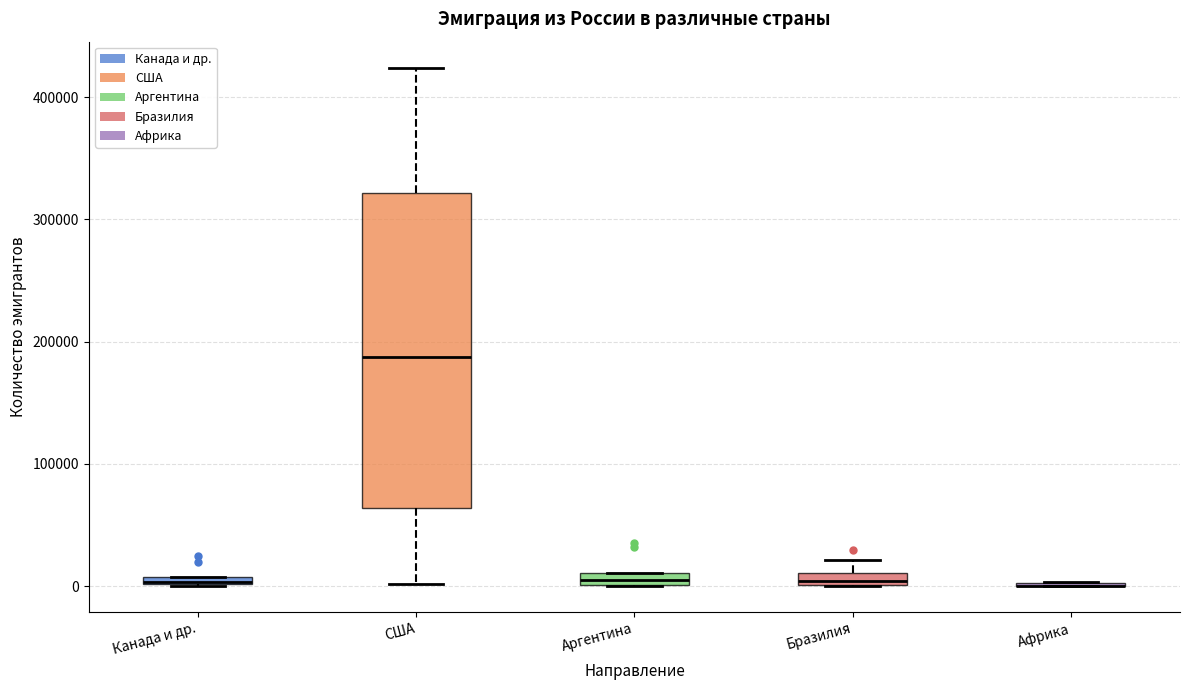

Where is the lower edge of the box for Канада и др. on the y-axis? The values are not printed on the chart, so give them approximately, as read against the axis.

0